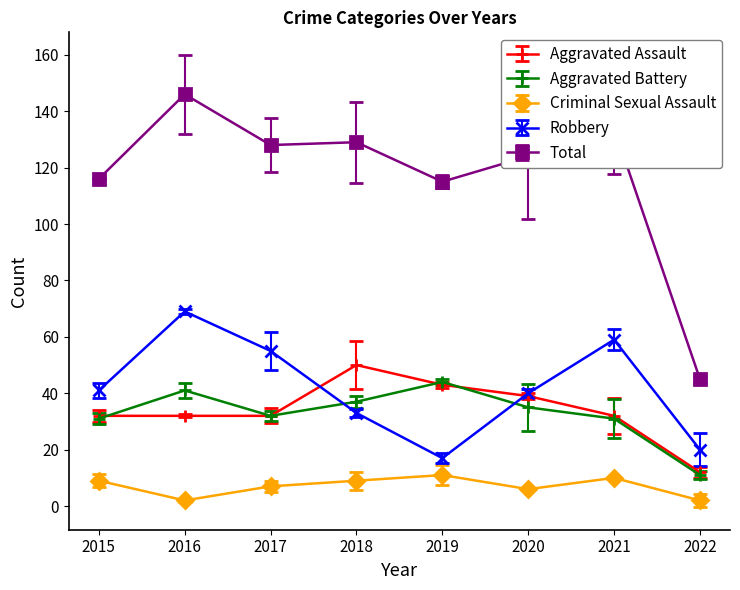

Between 2015 and 2016, which series saw the biggest shift?

Total